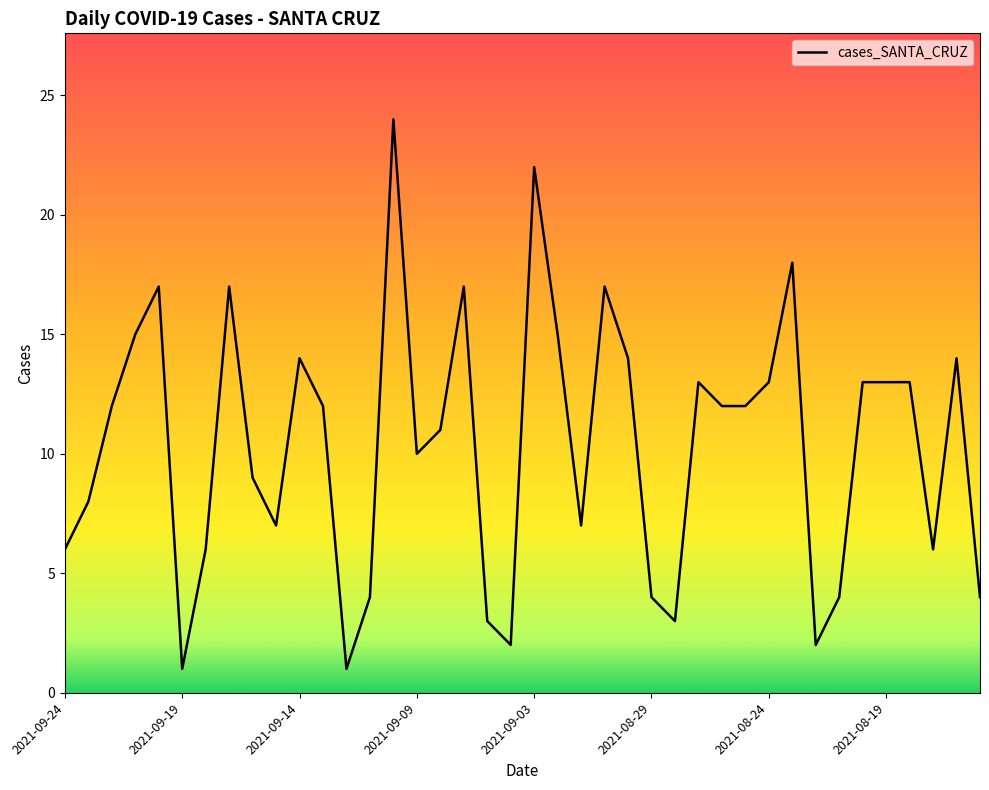

What is the difference between the maximum and minimum values?

23